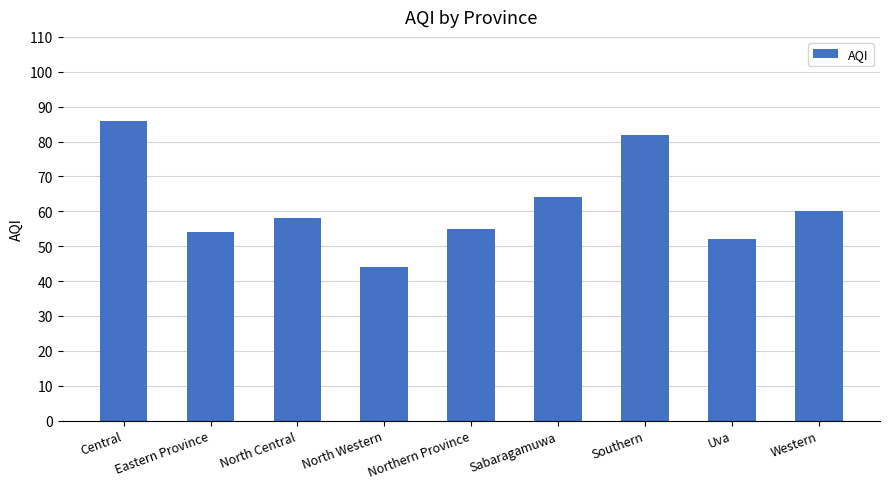

At which label is the value closest to 65?

Sabaragamuwa